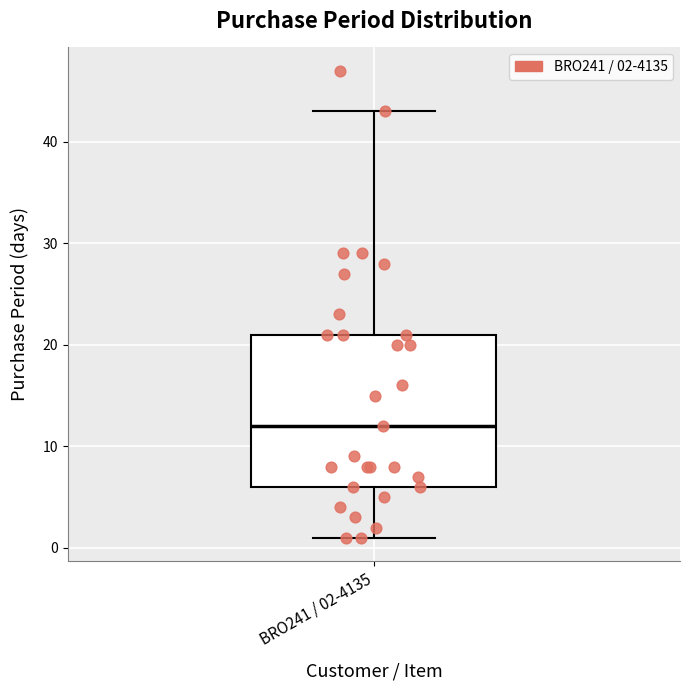

Read this box plot against the y-axis: the position of the median line, the range covered by the box, and the ends of both whiskers. The values are not printed on the chart, so give them approximately, as read against the axis.

median 12, box 6 to 21, whiskers 1 to 43